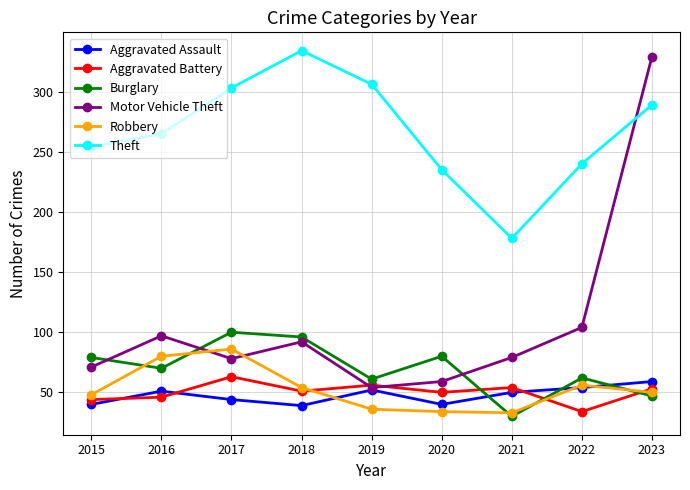

How many series are shown in this chart?

6